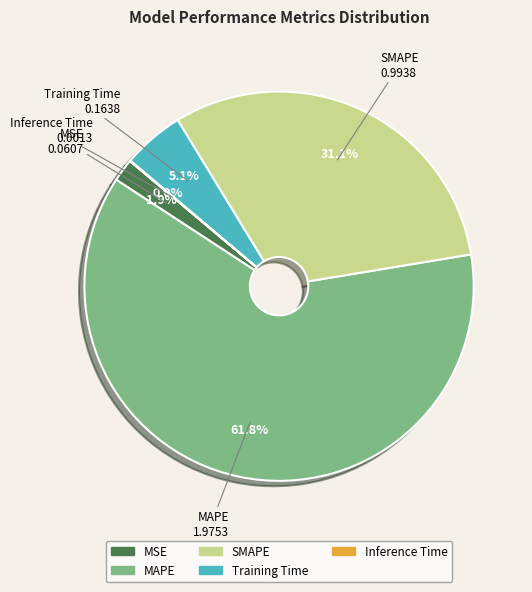

Which category has the biggest portion of the pie?

MAPE